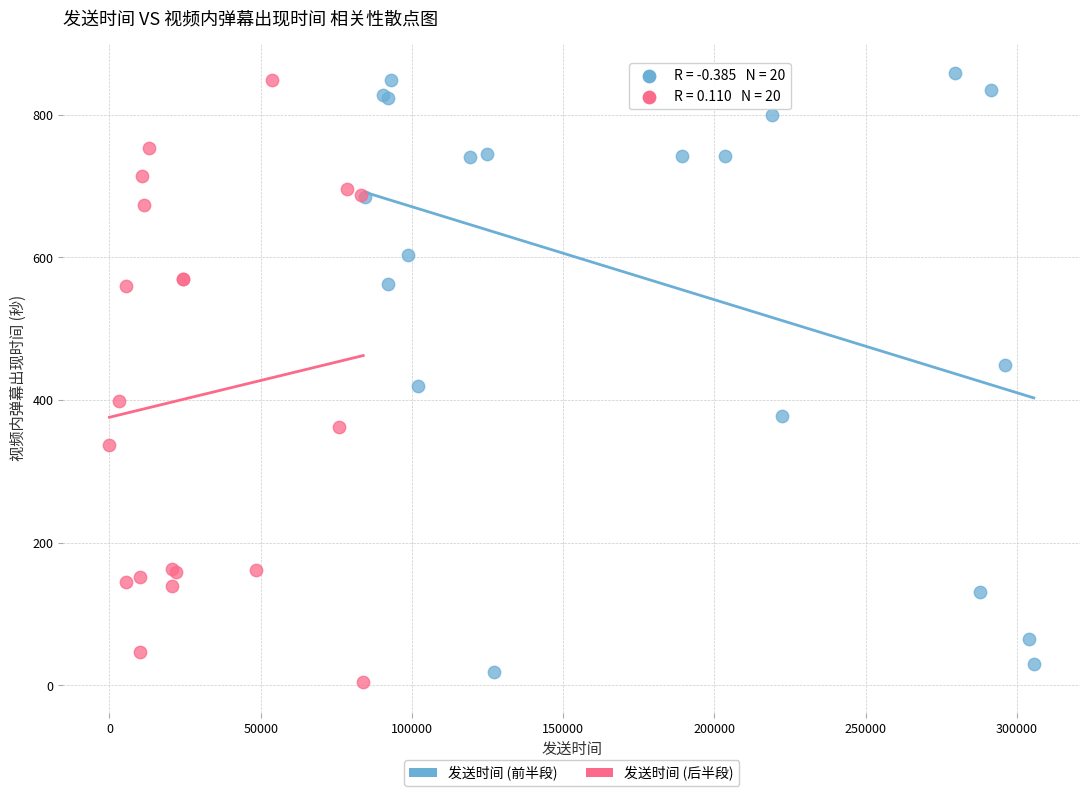

Which series contains the highest Y value?

发送时间 (前半段)